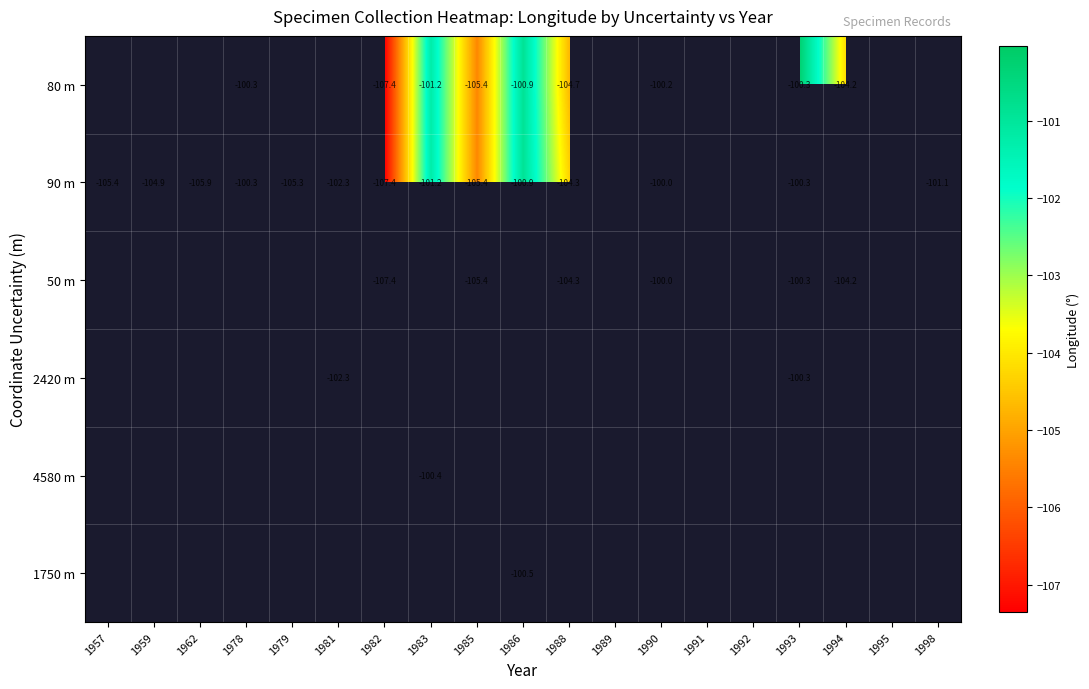

Is it true that 90 m equals -68.8 at 1983?

False